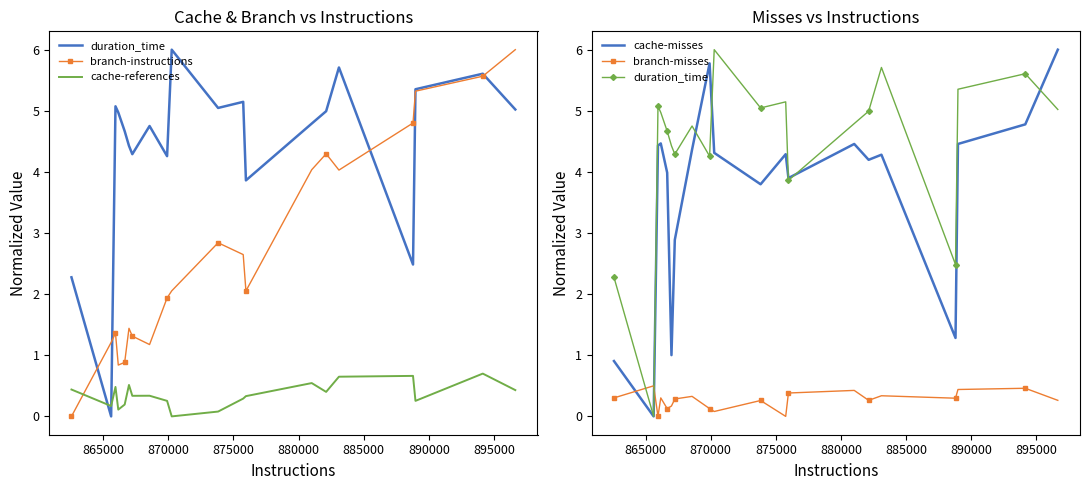

Is the value of cache-misses at 900000 greater than the value of duration_time at 14?

Yes